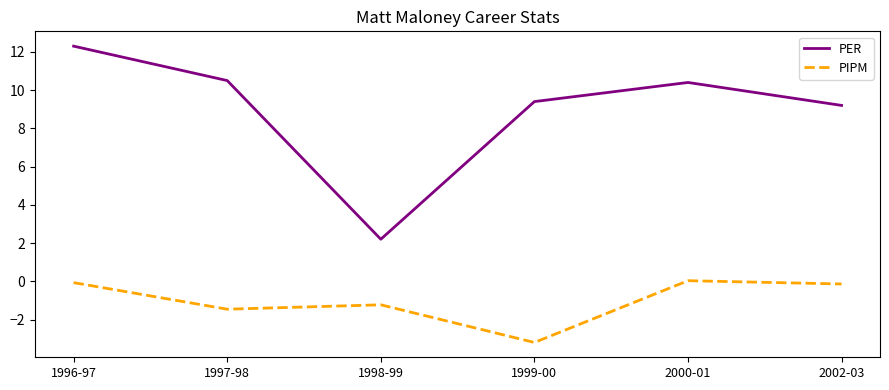

The PER series shows 5.3 at 2002-03. True or false?

False